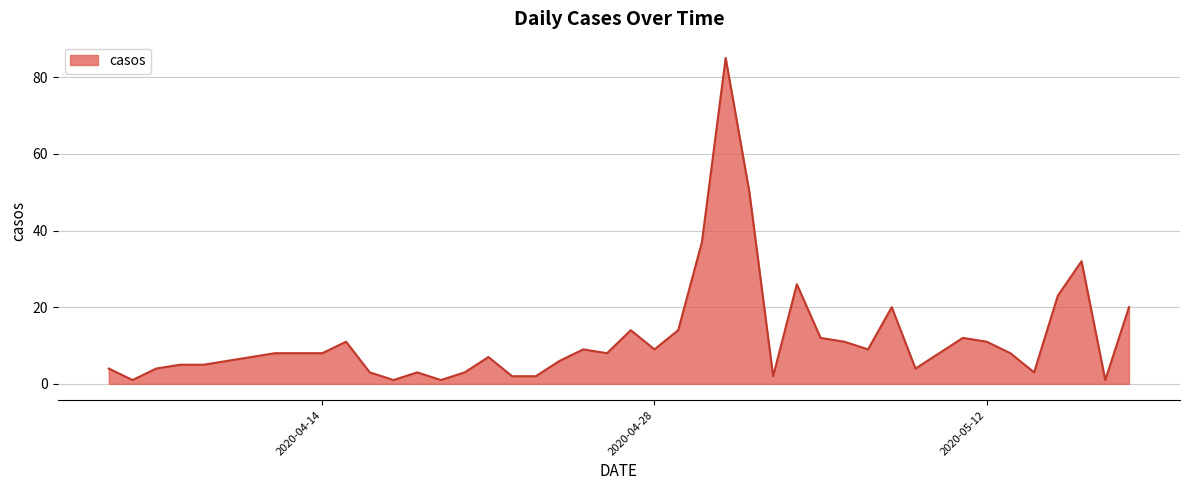

What is the greatest value displayed?

85